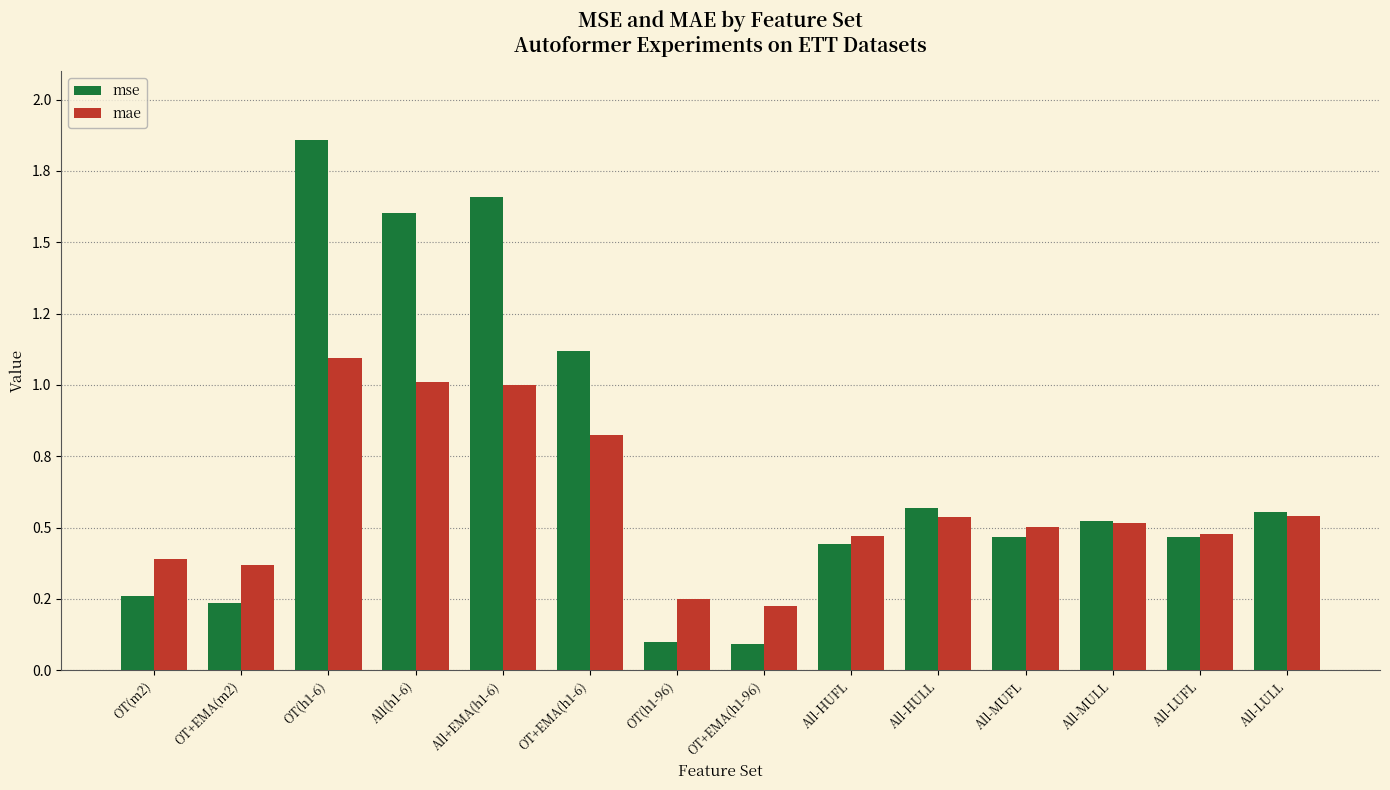

What are all the series names shown in the legend?

mse, mae